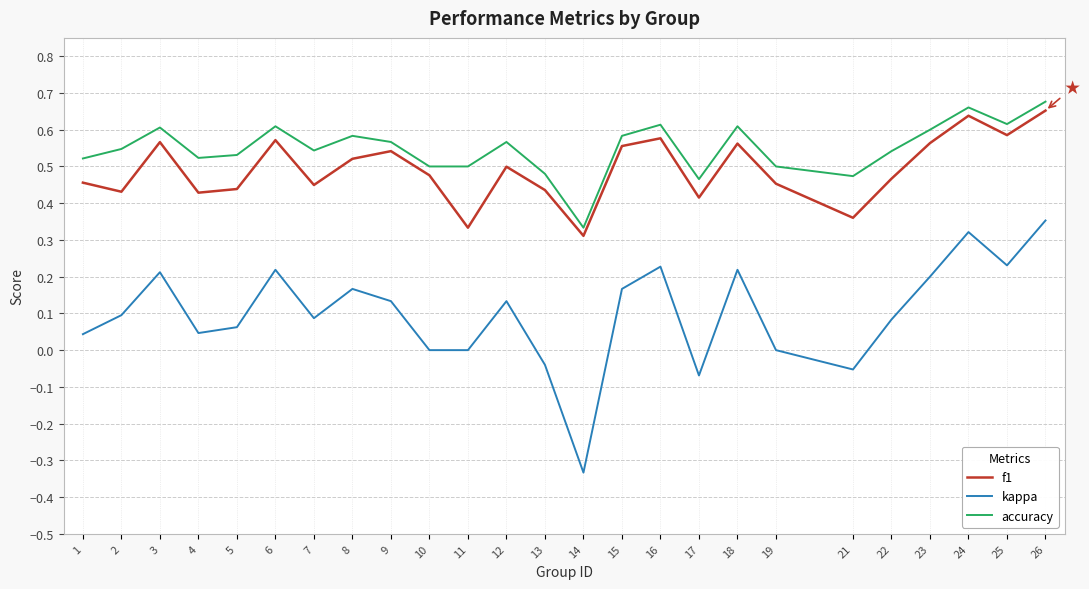

Where is f1 nearest to the value 0?

14